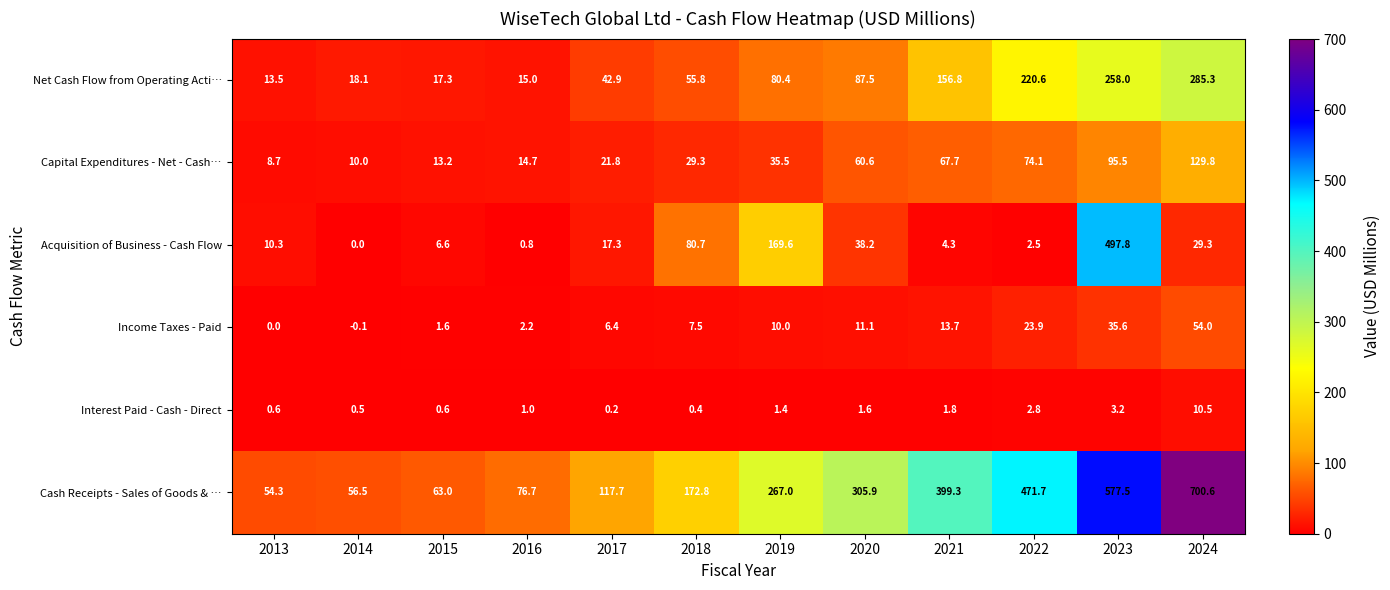

What is the difference between the Cash Receipts - Sales of Goods & … values at 2019 and 2021?

132.3